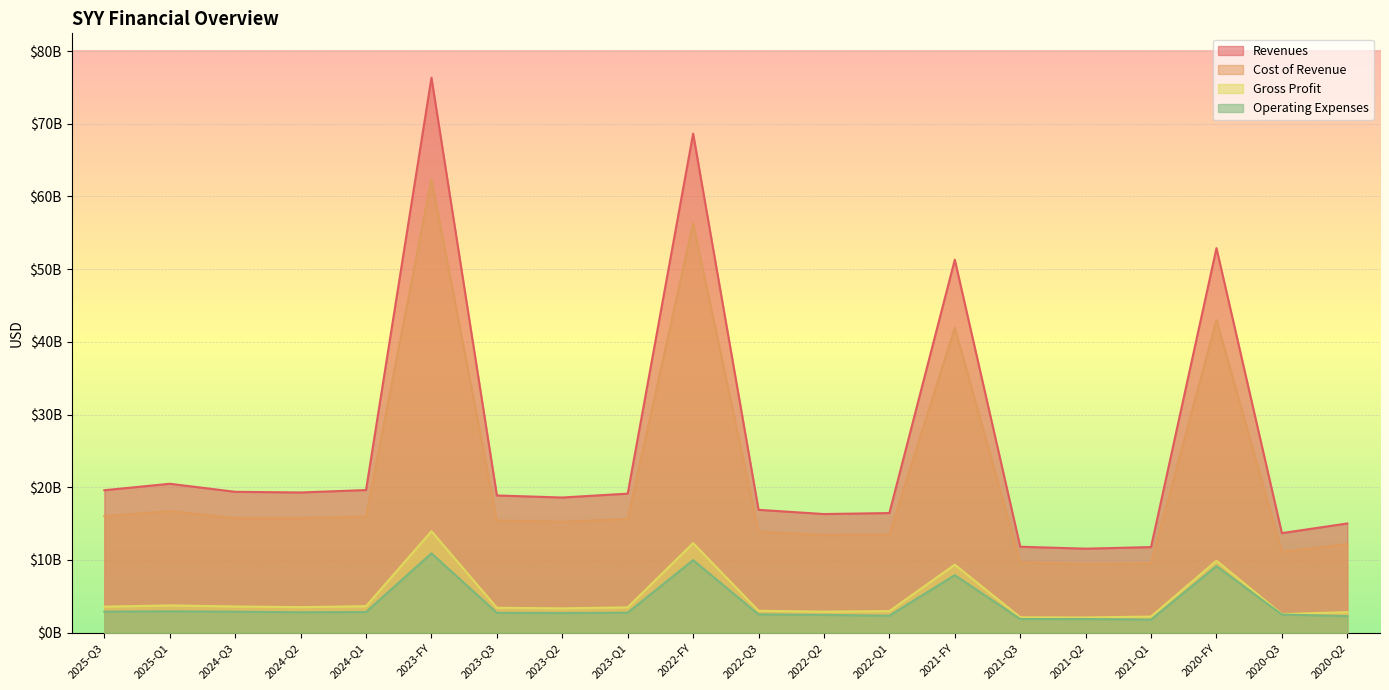

The value of revenues at 2022-Q2 is 16320203000. True or false?

True